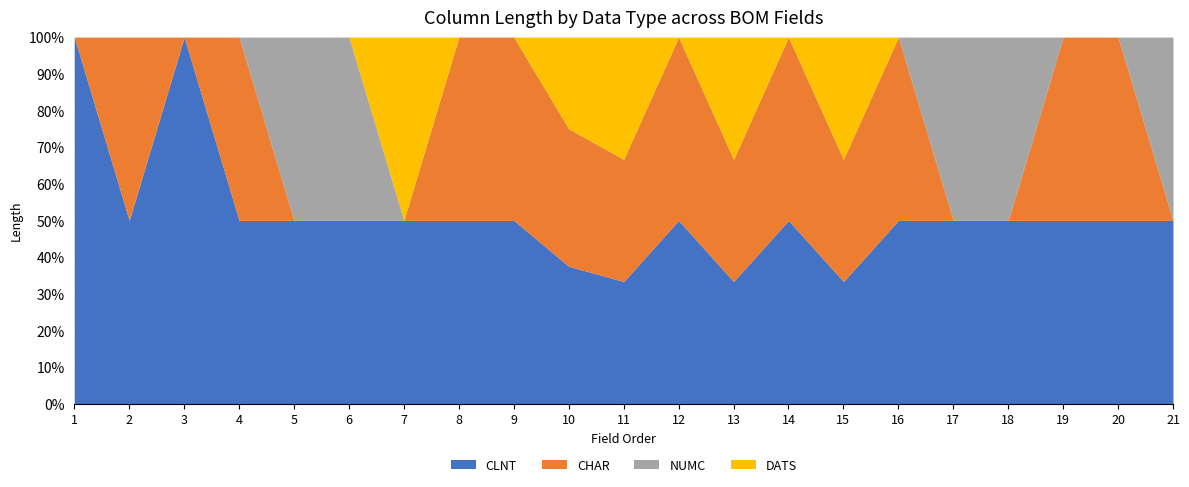

What is the lowest value of the CLNT series?

33.3